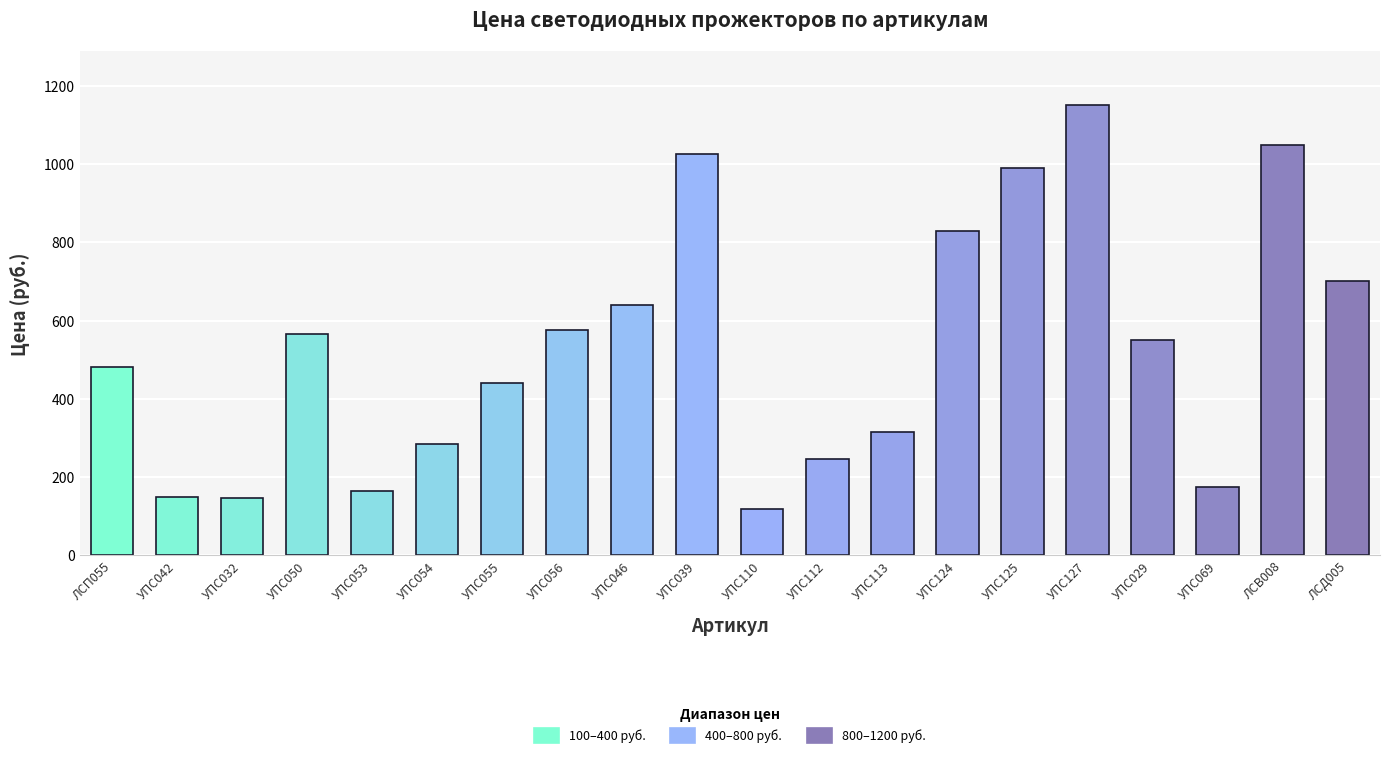

Reading right to left, list all the values displayed in this chart.

ЛСД005=700	ЛСВ008=1050	УПС069=175	УПС029=550	УПС127=1150	УПС125=990	УПС124=830	УПС113=315	УПС112=245	УПС110=117	УПС039=1025	УПС046=640	УПС056=577	УПС055=440	УПС054=285	УПС053=165	УПС050=565	УПС032=145	УПС042=150	ЛСП055=480